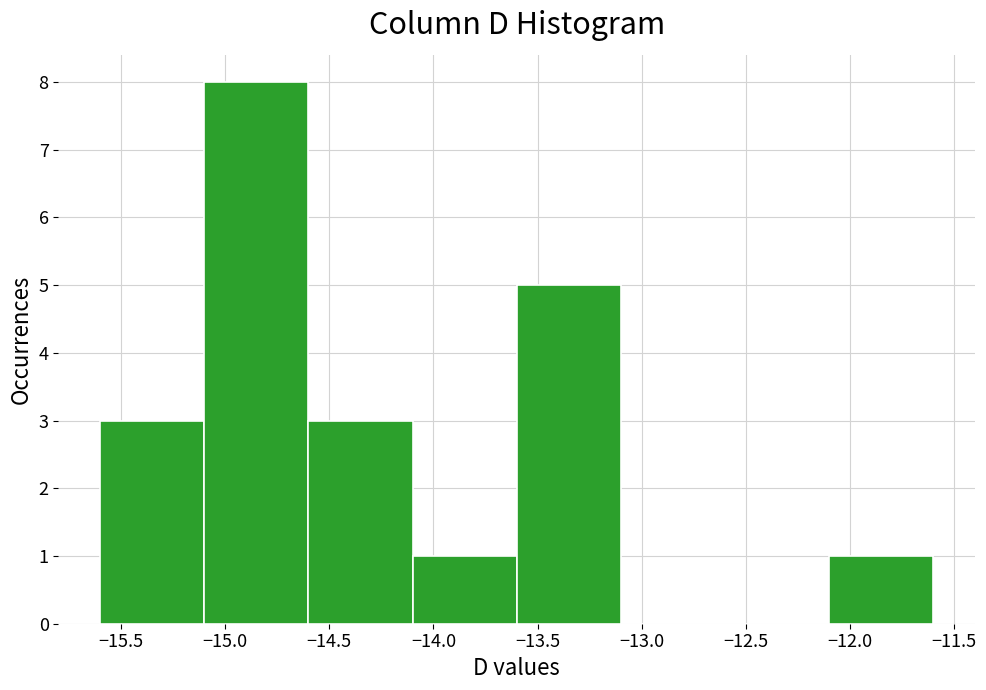

Reading left to right, list every bar in this chart as the range it spans on the x-axis followed by its height. The values are not printed on the chart, so give them approximately, as read against the axis.

-15.6 to -15.1: 3
-15.1 to -14.6: 8
-14.6 to -14.1: 3
-14.1 to -13.6: 1
-13.6 to -13.1: 5
-13.1 to -12.6: 0
-12.6 to -12.1: 0
-12.1 to -11.6: 1